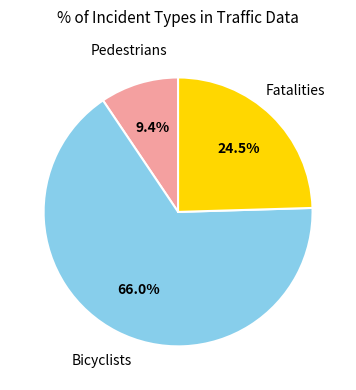

Which category has the biggest portion of the pie?

Bicyclists